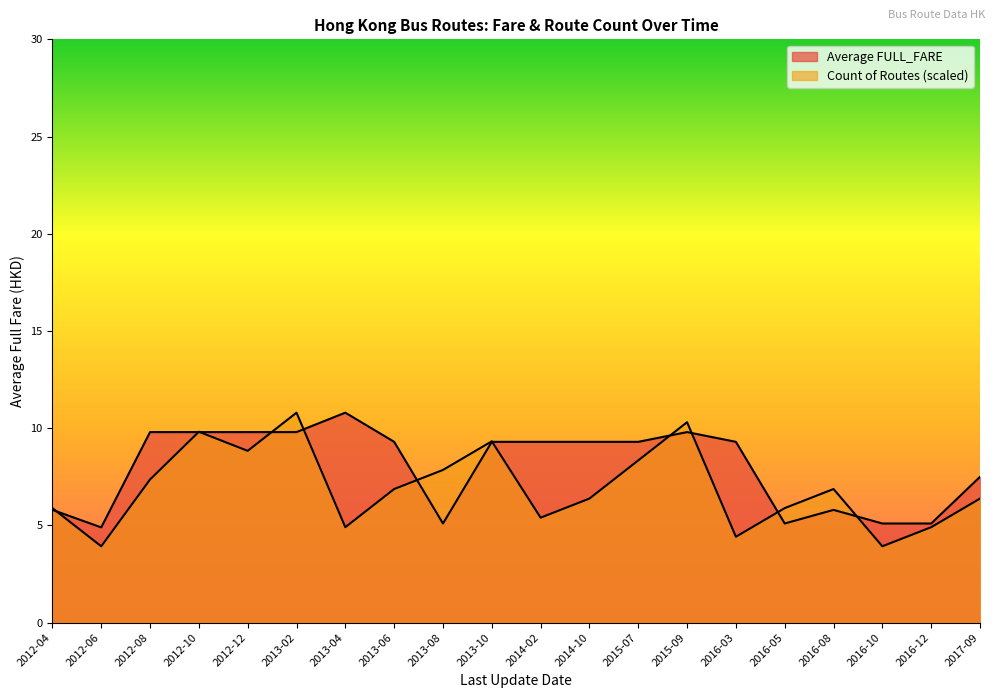

How many interior local peaks does the Count of Routes series have?

5